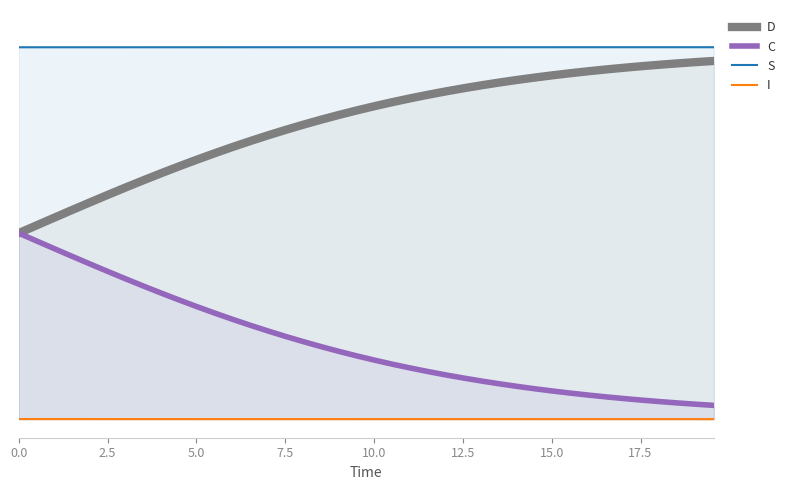

What are all the series names shown in the legend?

D, C, S, I